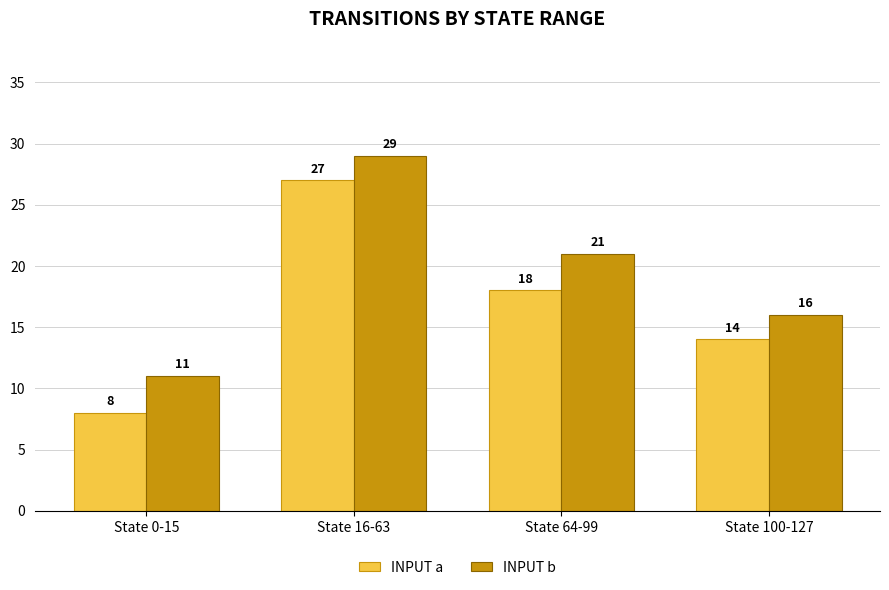

What is the difference between the maximum and second lowest values in the INPUT a series?

13